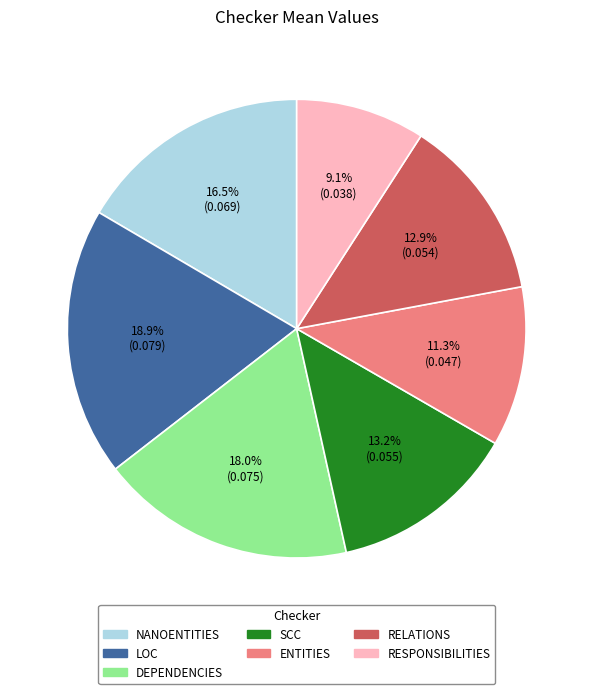

What percentage do ENTITIES and RELATIONS together represent?

24.2%